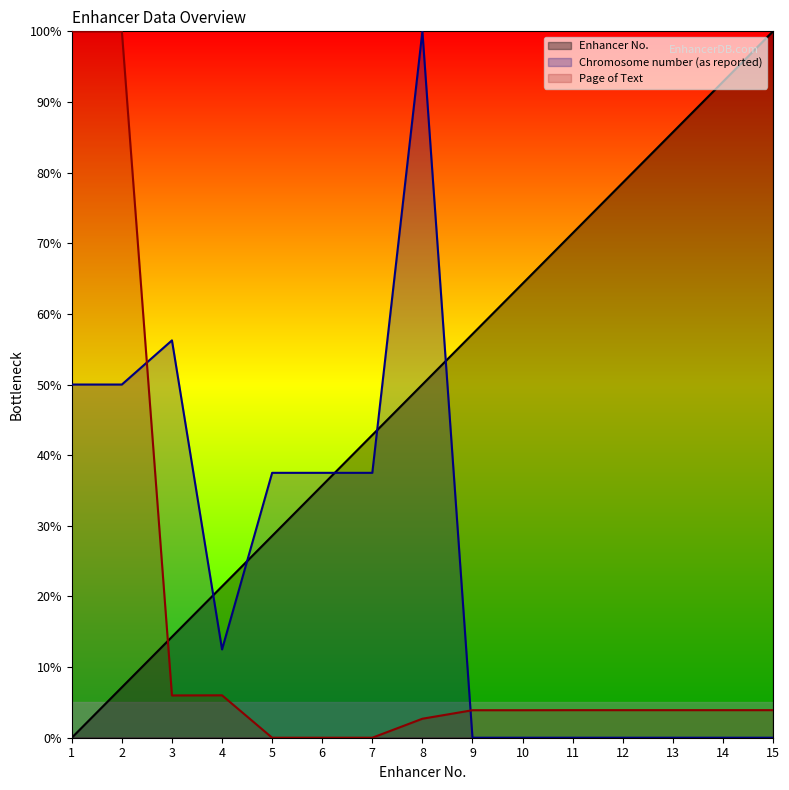

How many values in Page of Text are above zero?

12